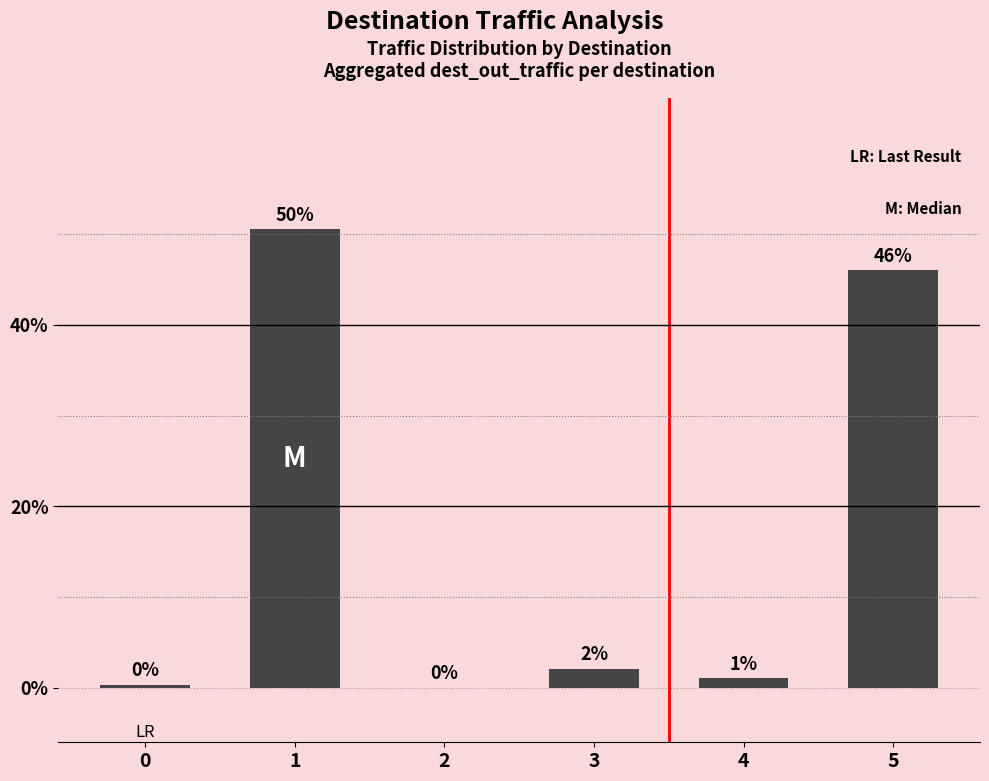

What is the maximum value shown in the chart?

50.5